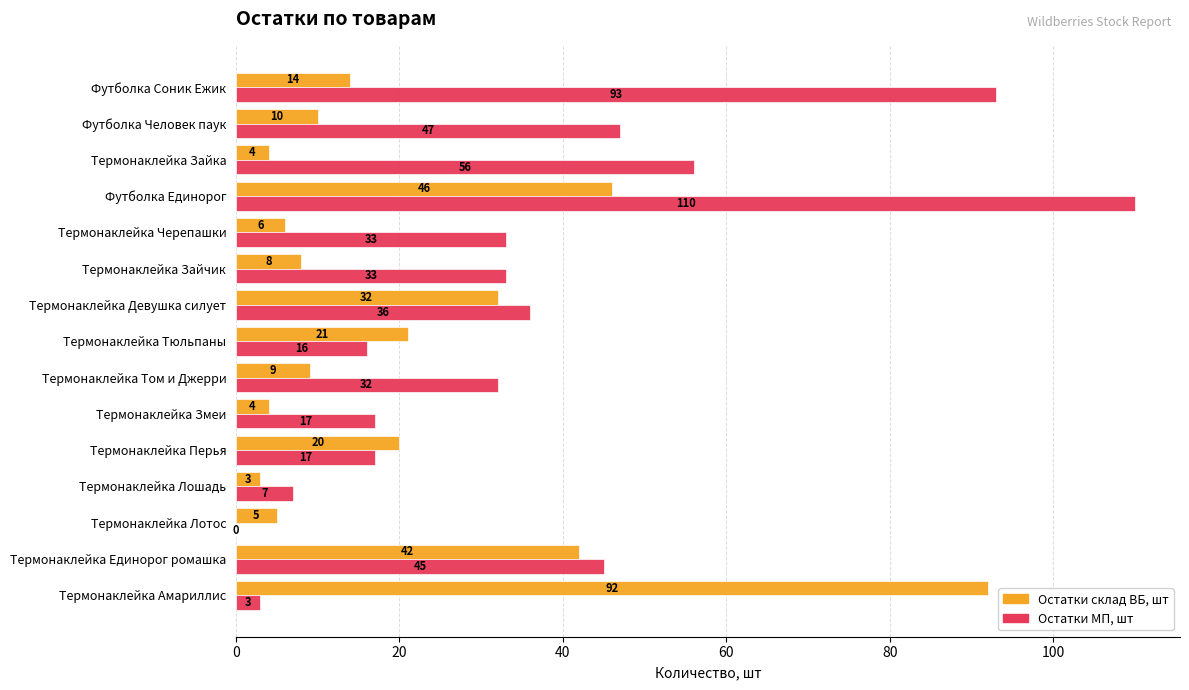

Which category has the highest value across all series?

Футболка Единорог